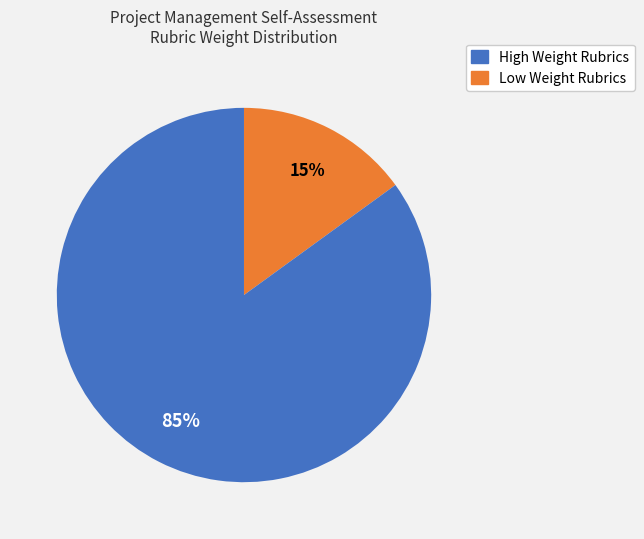

Is there any slice that represents more than half of the pie?

Yes